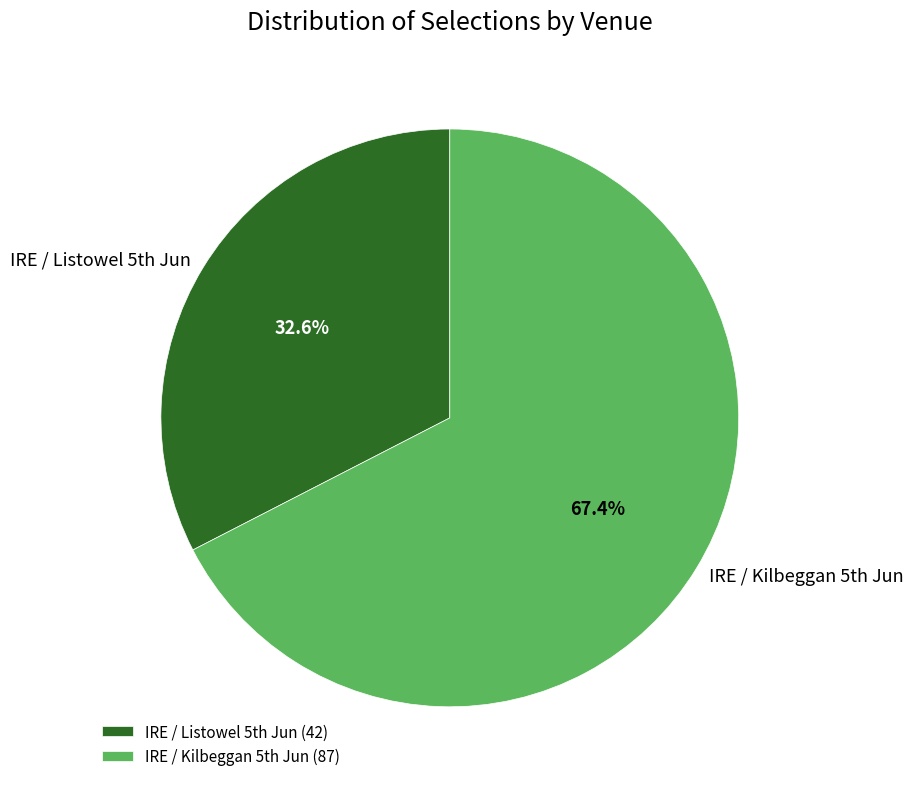

Which category has the biggest portion of the pie?

IRE / Kilbeggan 5th Jun